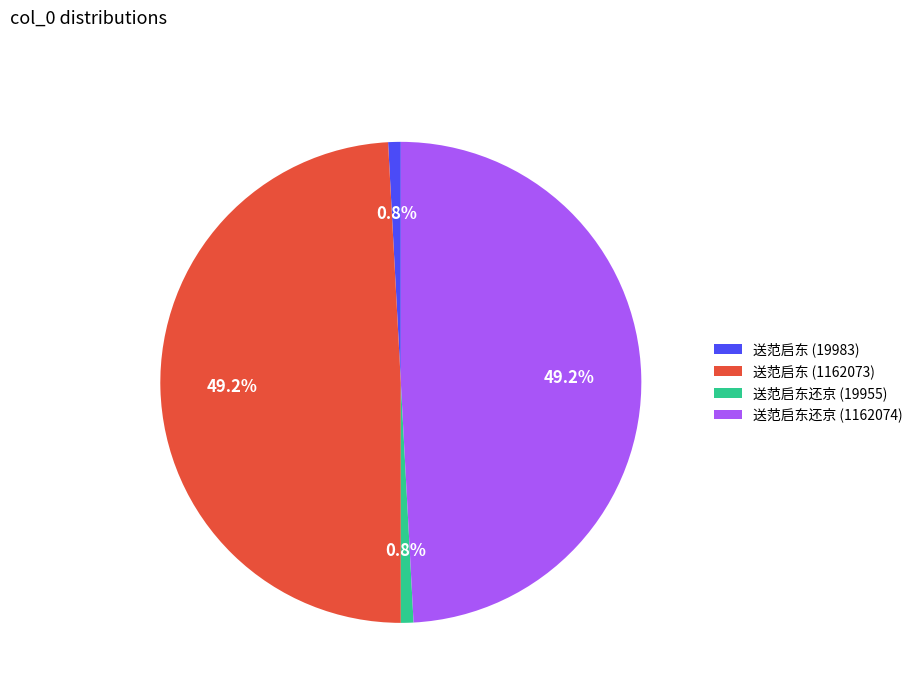

Does 送范启东 (1162073) represent more than half of the total?

No